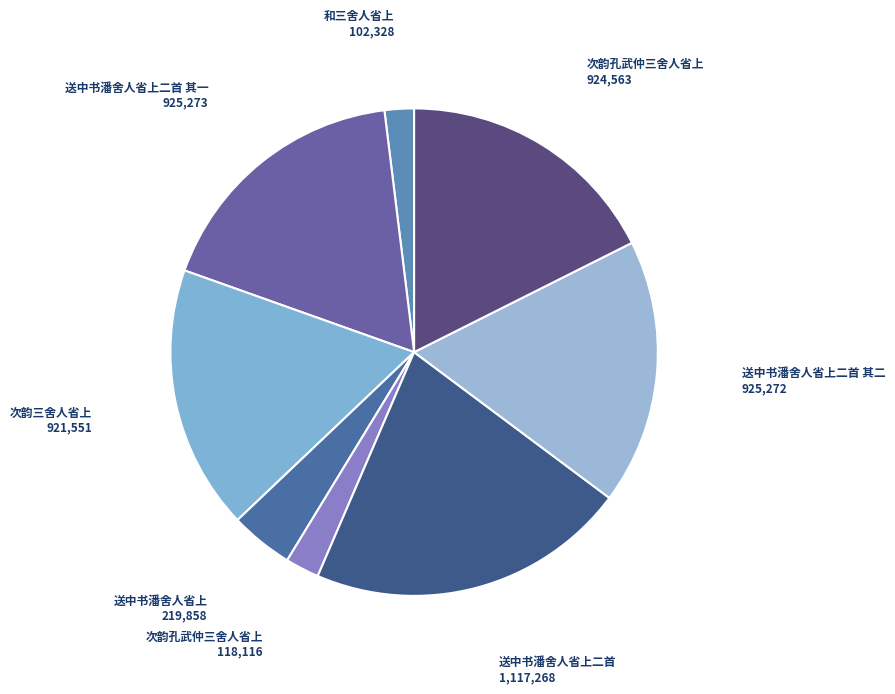

How many slices are in this pie chart?

8